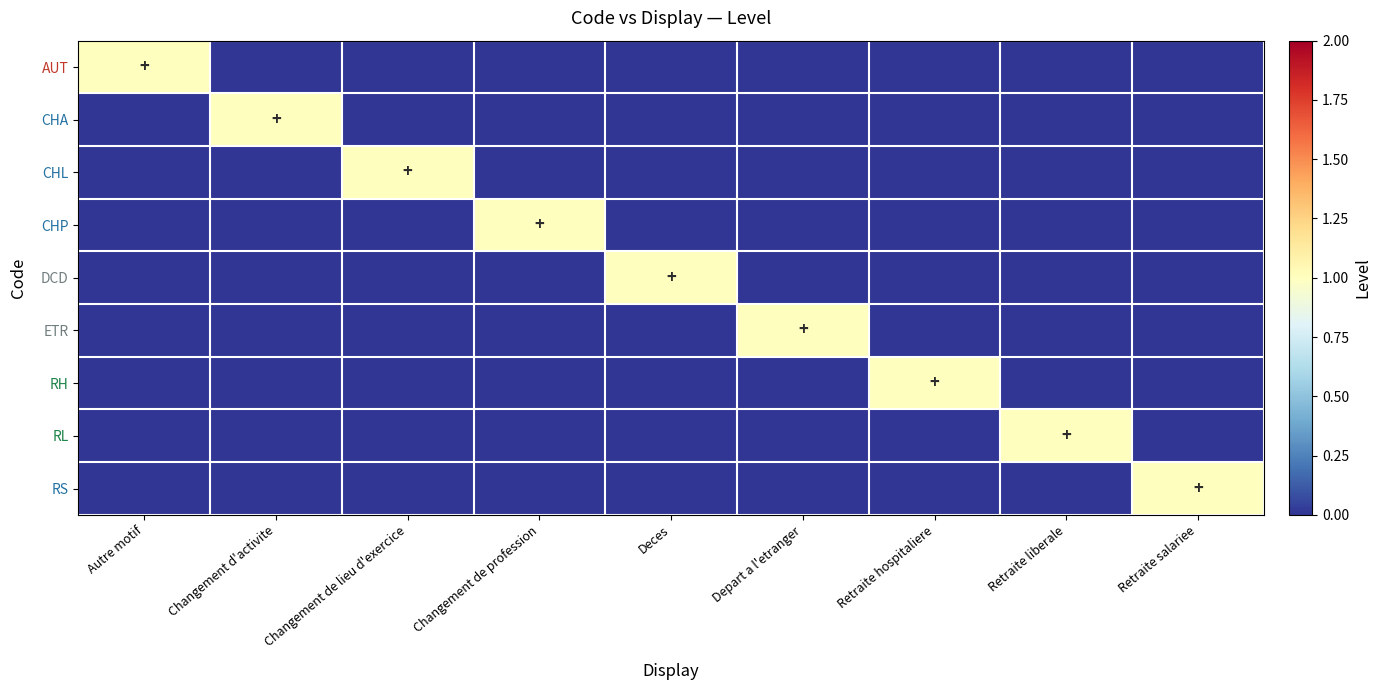

Which has a higher value, Retraite liberale or Changement d'activite?

Retraite liberale